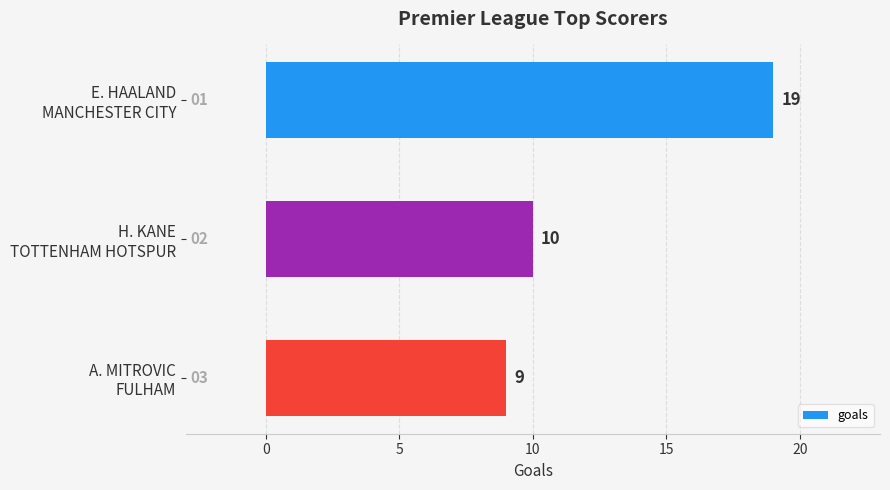

Count the values in the range 9 to 19.

3